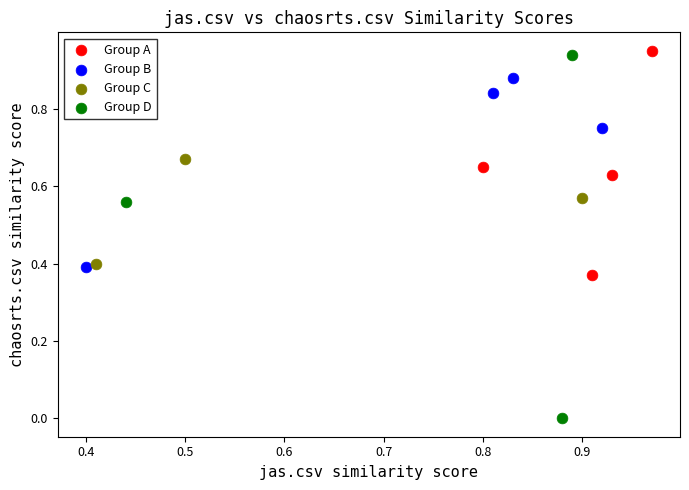

Which series contains the lowest Y value?

Group D